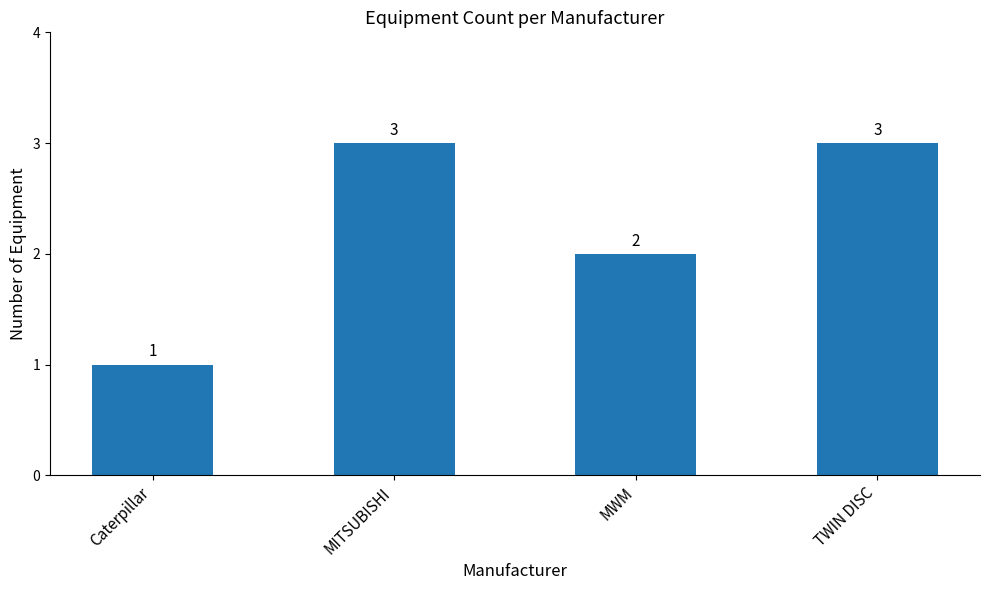

True or false: the data shows 2 at MWM.

True